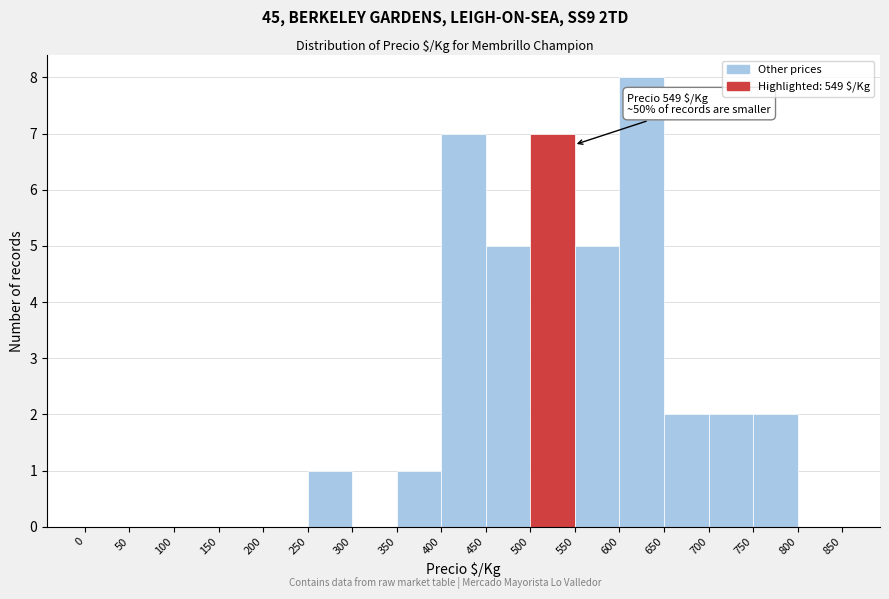

Over which range of the x-axis is the bar tallest?

600 to 650